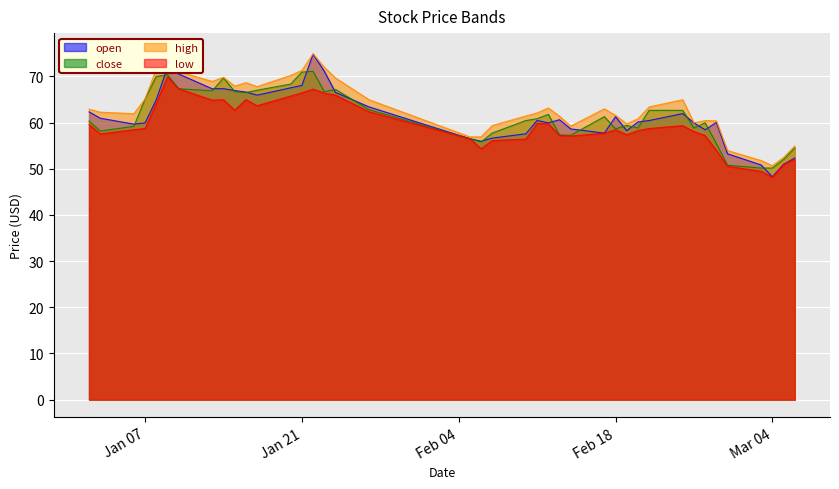

Between 2025-01-27 and 2025-03-06, which series saw the biggest shift?

open